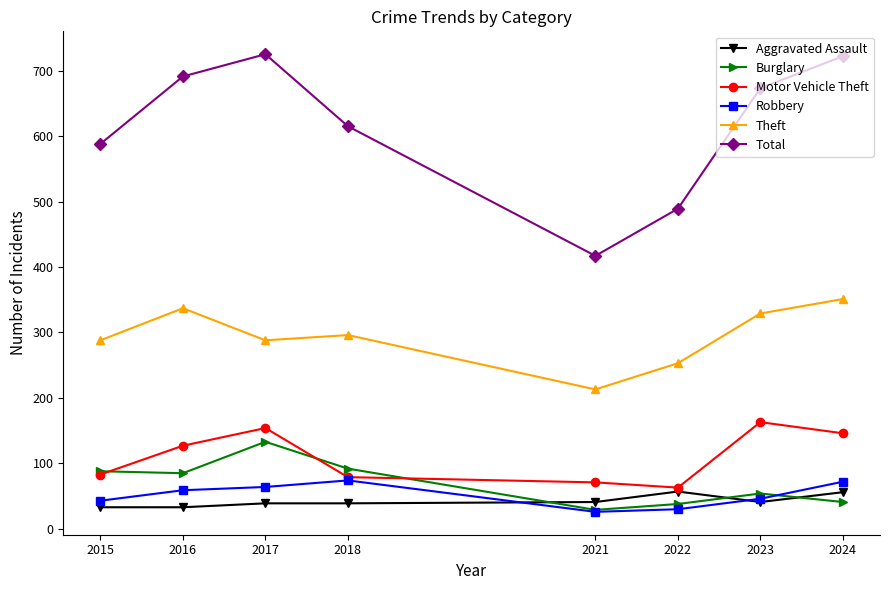

True or false: Total and Aggravated Assault intersect in this chart.

False